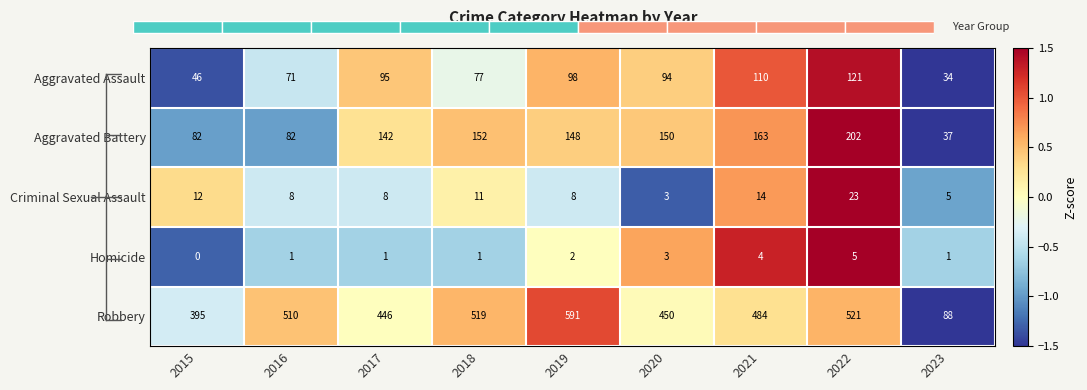

At which category does the chart reach its peak across all series?

2022